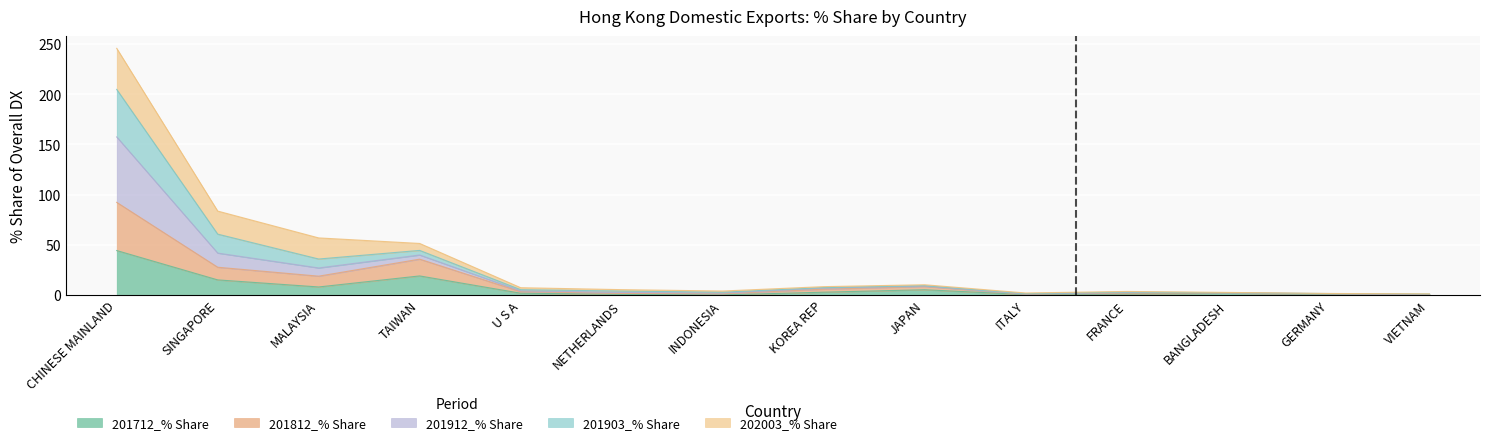

At which label does 201712_% Share reach its peak?

CHINESE MAINLAND